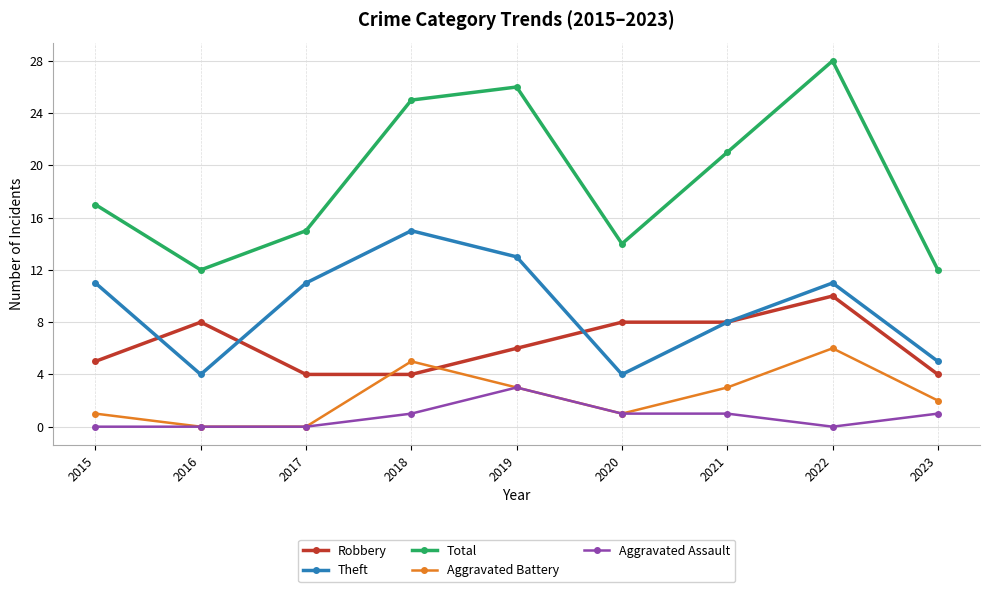

What are all the series names shown in the legend?

Robbery, Theft, Total, Aggravated Battery, Aggravated Assault